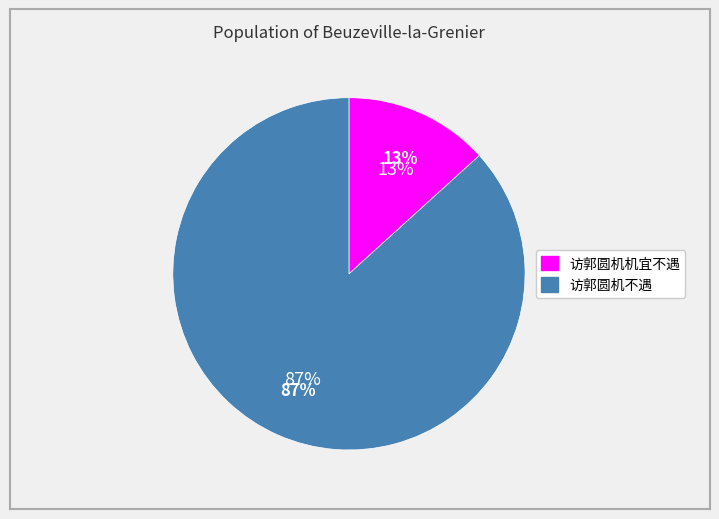

What percentage is NOT represented by 访郭圆机不遇?

13.3%